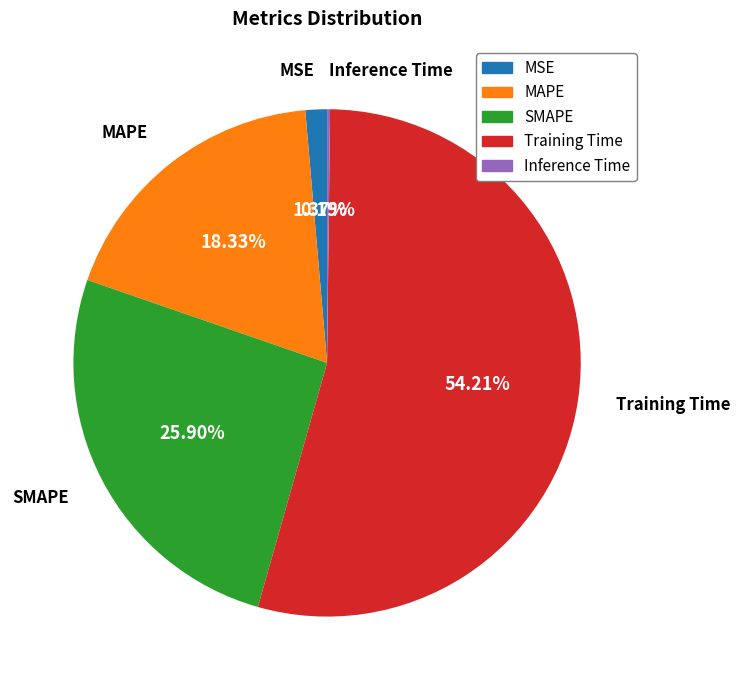

Which has a higher value, Training Time or MAPE?

Training Time